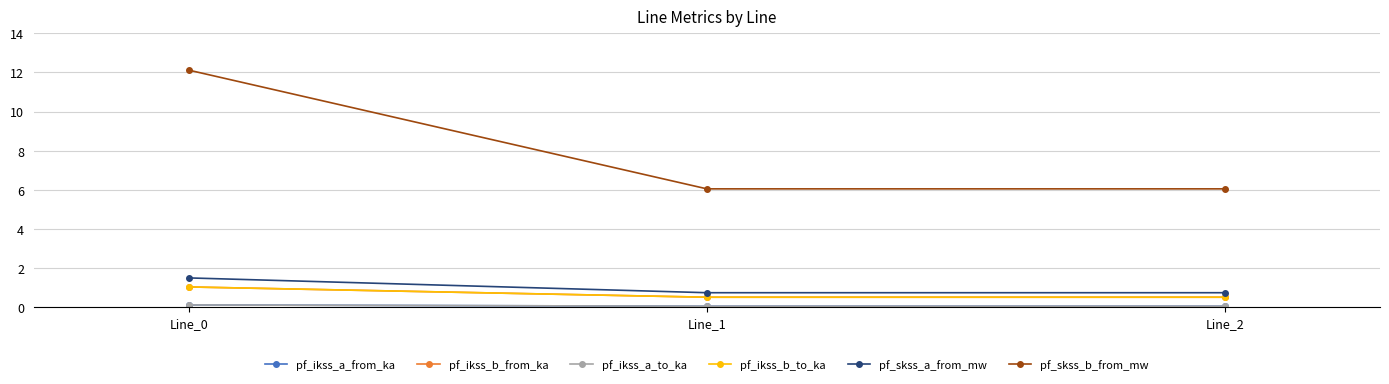

Does the chart have visible grid lines?

Yes